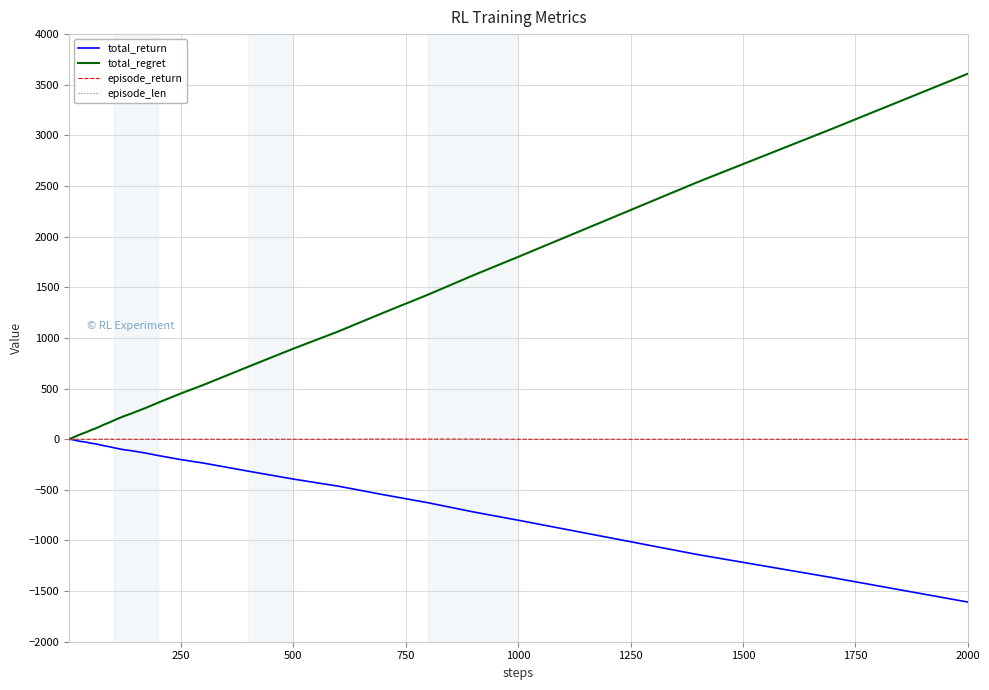

Does the chart have visible grid lines?

Yes